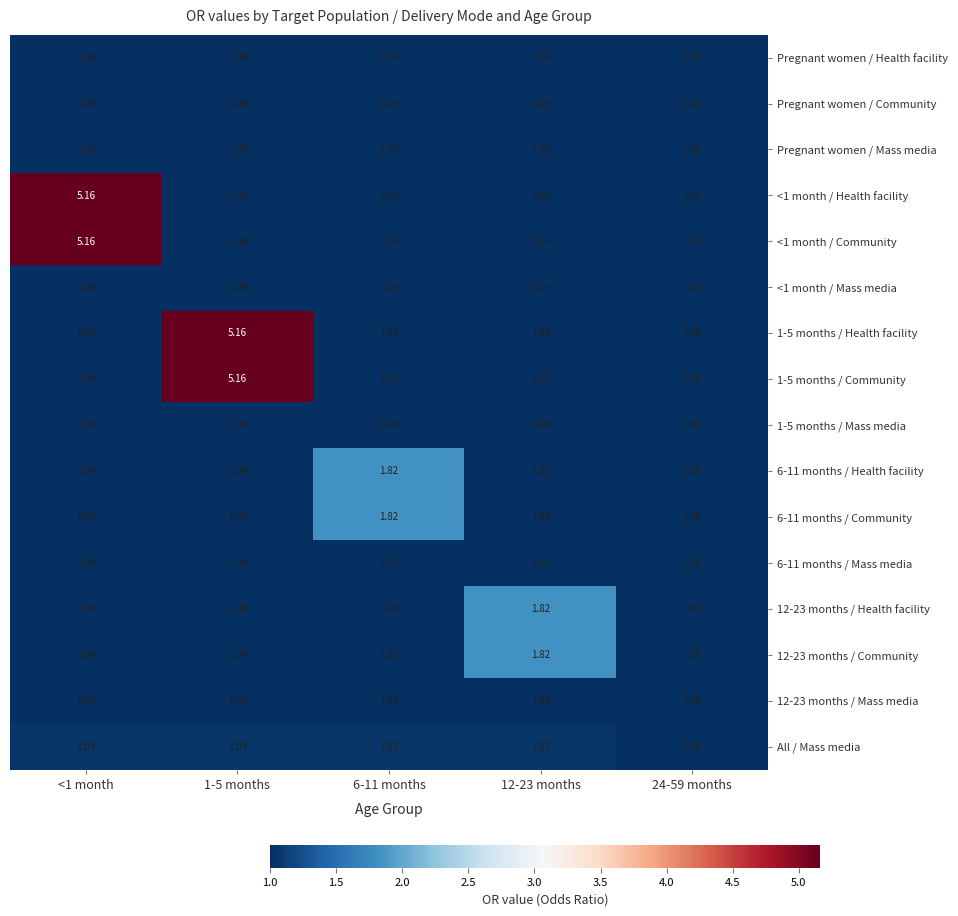

At which category does the chart reach its minimum across all series?

<1 month